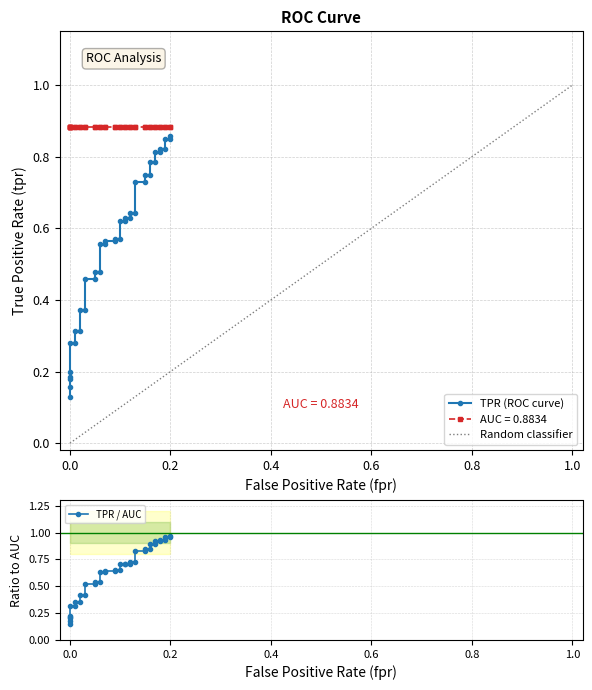

How many tpr values are between 0 and 1?

40